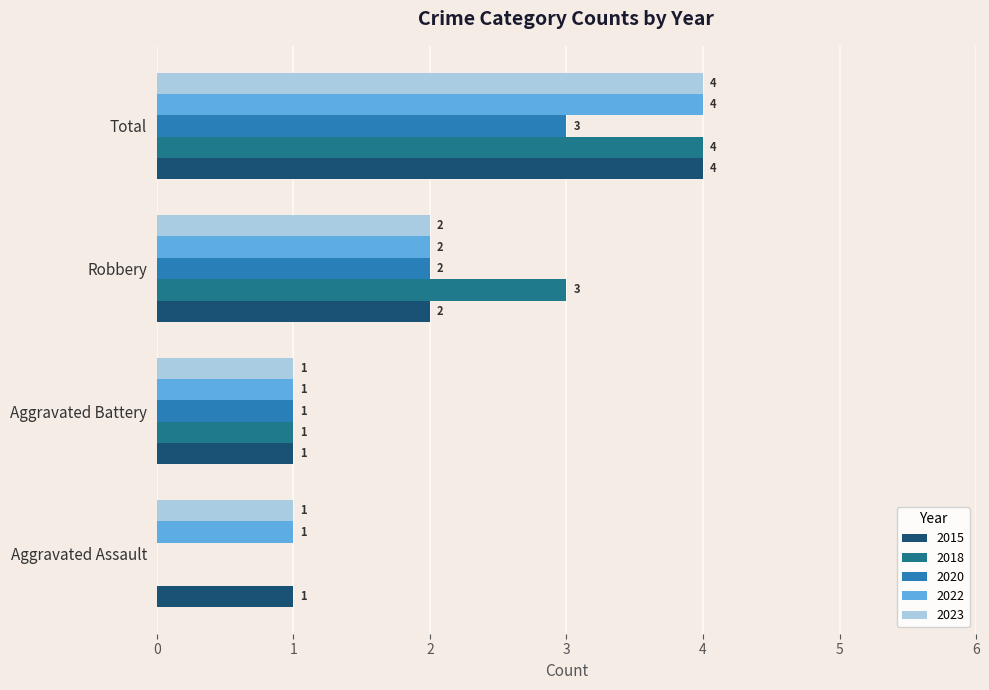

What is the difference between the 2023 values at Aggravated Assault and Robbery?

1